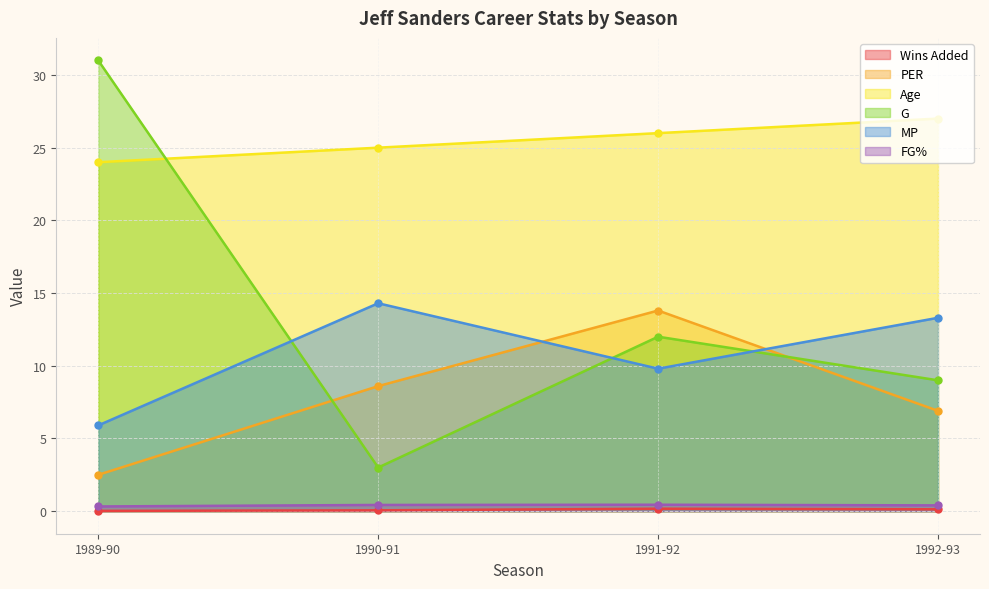

What is the difference between the maximum and minimum values in the G series?

28.0